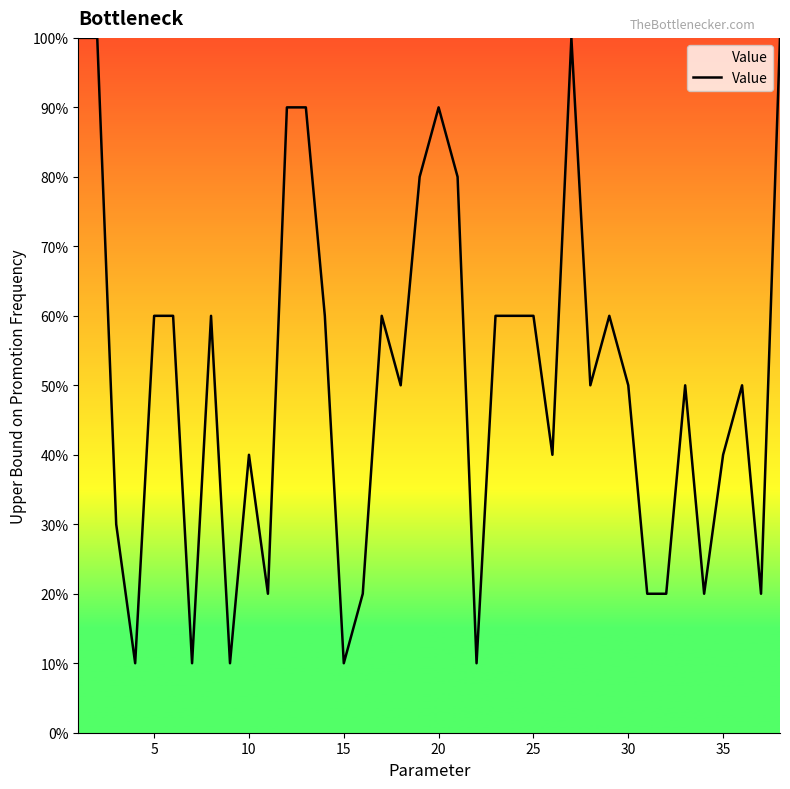

Reading left to right, extract all data points from this chart.

10	10	3	1	6	6	1	6	1	4	2	9	9	6	1	2	6	5	8	9	8	1	6	6	6	4	10	5	6	5	2	2	5	2	4	5	2	10